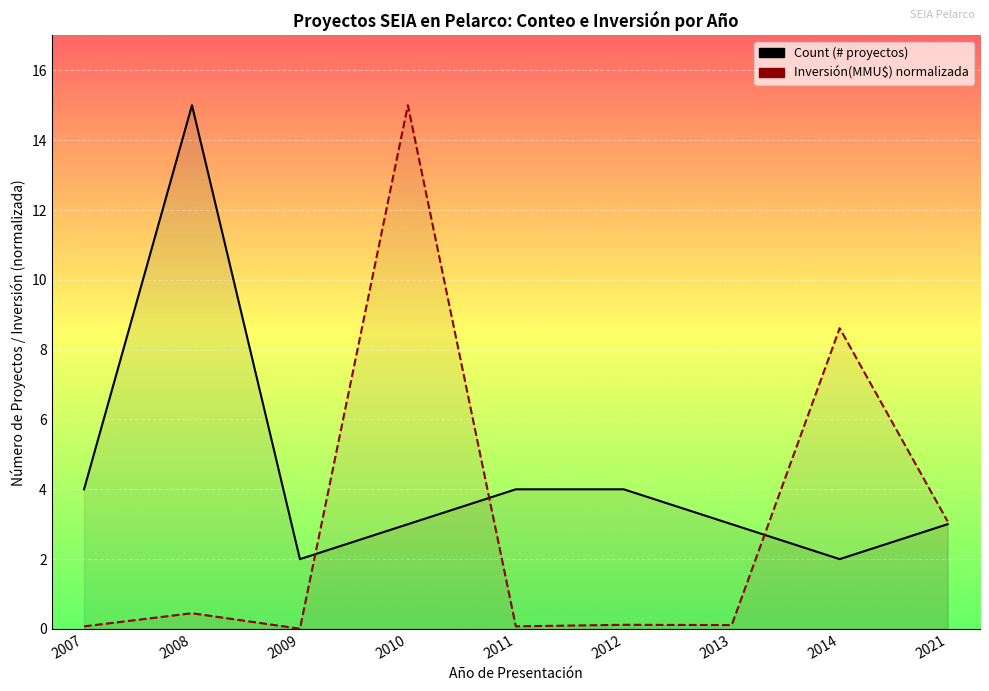

How many interior local peaks does the Inversión(MMU$) series have?

4